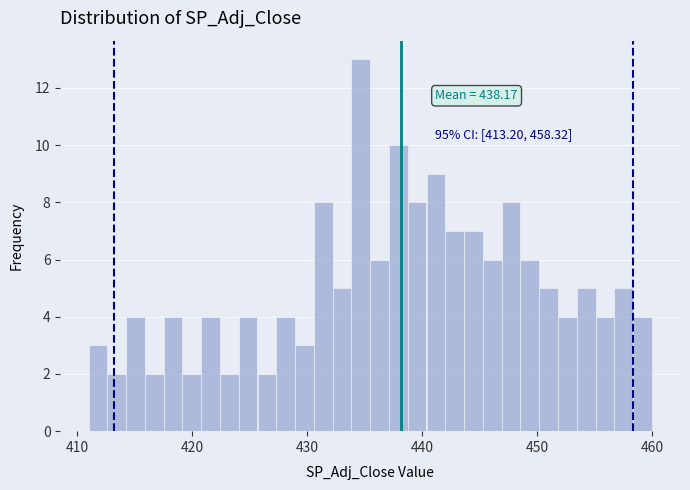

Around what value on the x-axis is the tallest bar? Give the approximate position of its centre, as read against the axis.

435